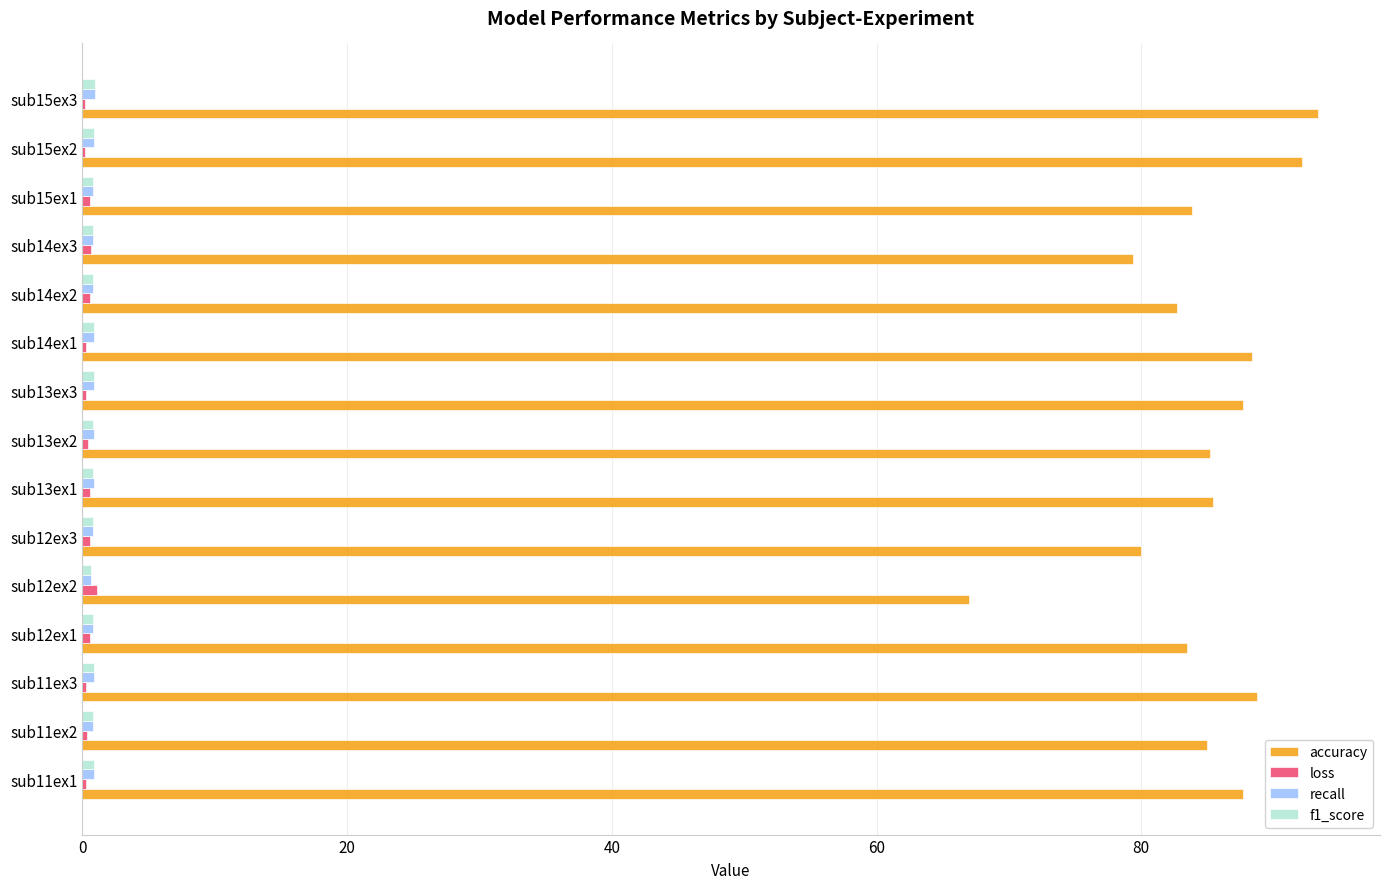

What is the sum of all loss values?

7.1